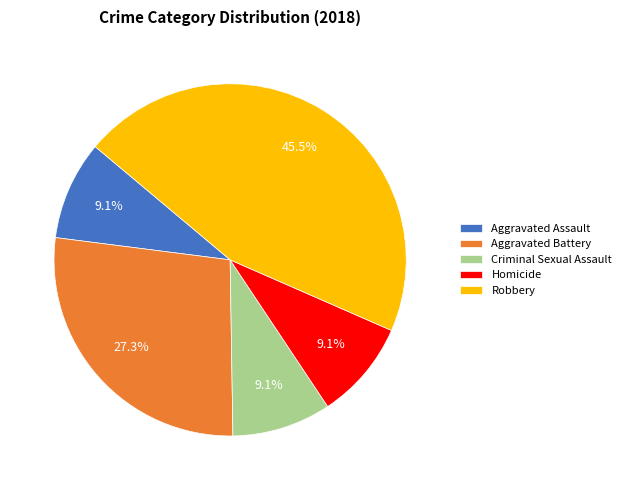

Is there a majority slice in this chart?

No